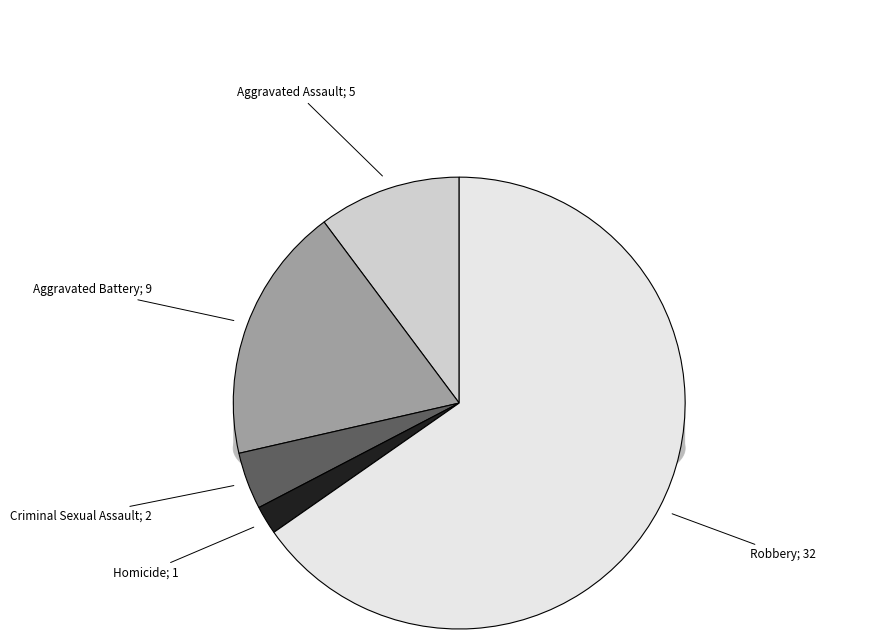

Rank the categories by value from lowest to highest.

Homicide, Criminal Sexual Assault, Aggravated Assault, Aggravated Battery, Robbery